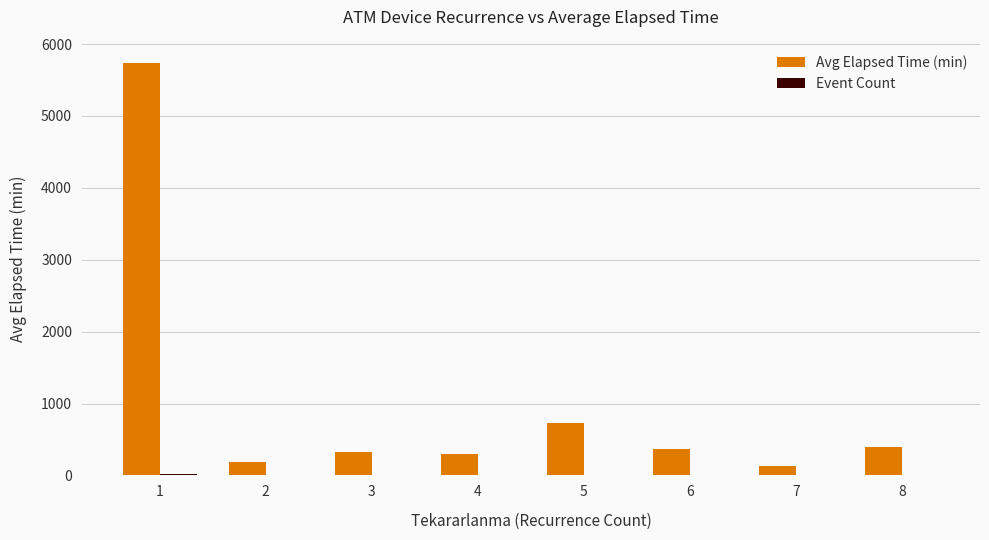

Between 1 and 2, which series saw the biggest shift?

Avg Elapsed Time (min)